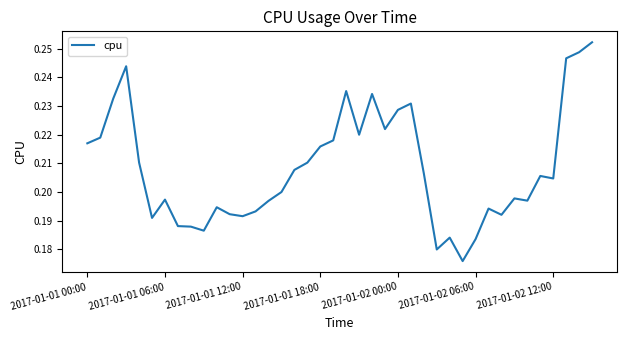

True or false: the data has more than 1 interior local peaks.

True